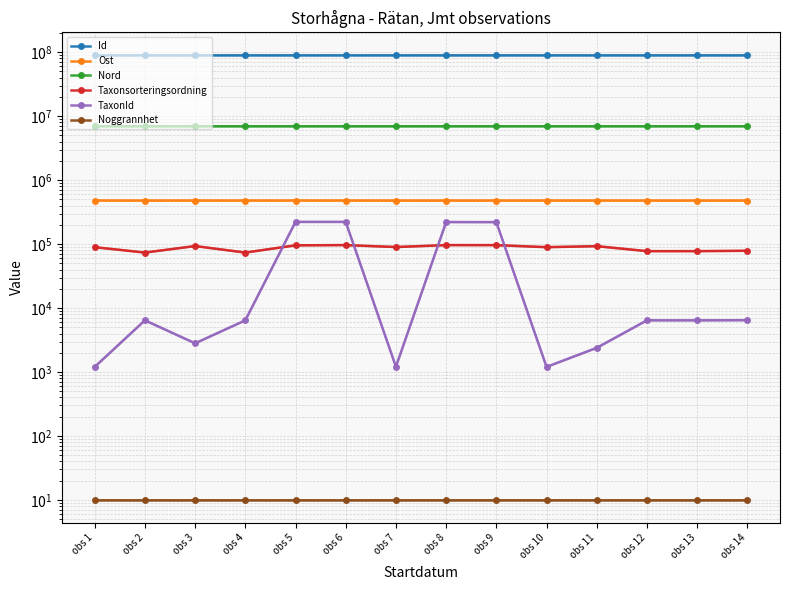

What is the total value across all series at obs 11?

97502002.8